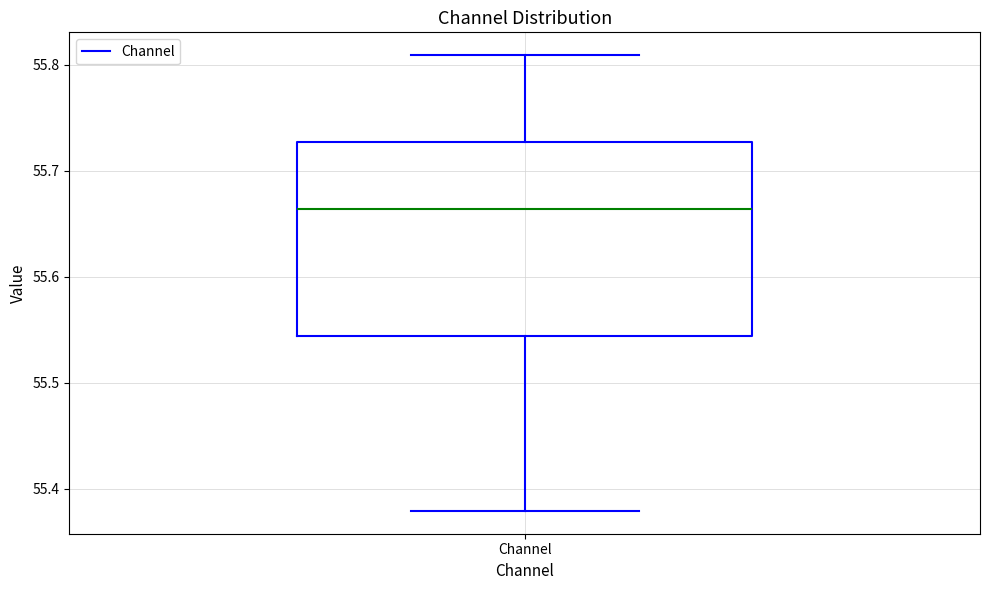

Read this box plot against the y-axis: the position of the median line, the range covered by the box, and the ends of both whiskers. The values are not printed on the chart, so give them approximately, as read against the axis.

median 55.66, box 55.54 to 55.73, whiskers 55.38 to 55.81